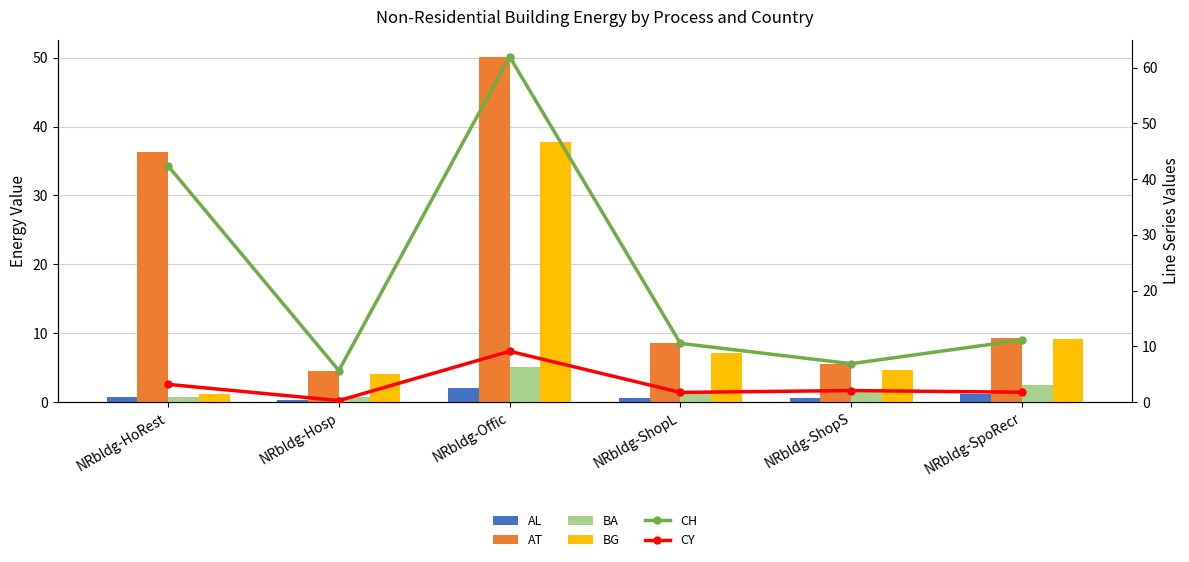

What position from the left is NRbldg-HoRest?

1